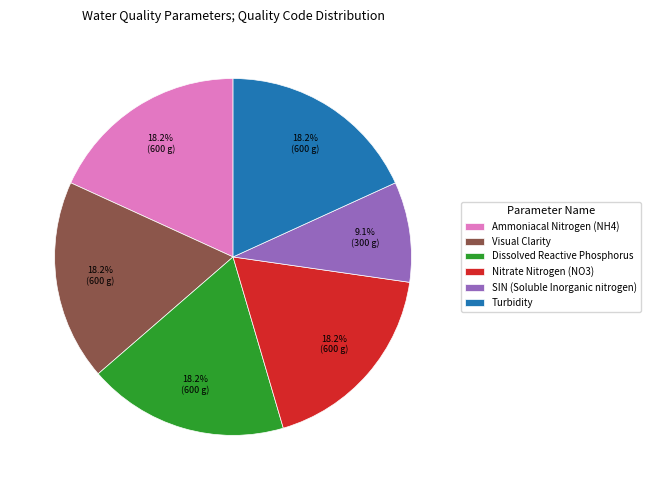

How much of the chart is everything except Visual Clarity?

81.8%